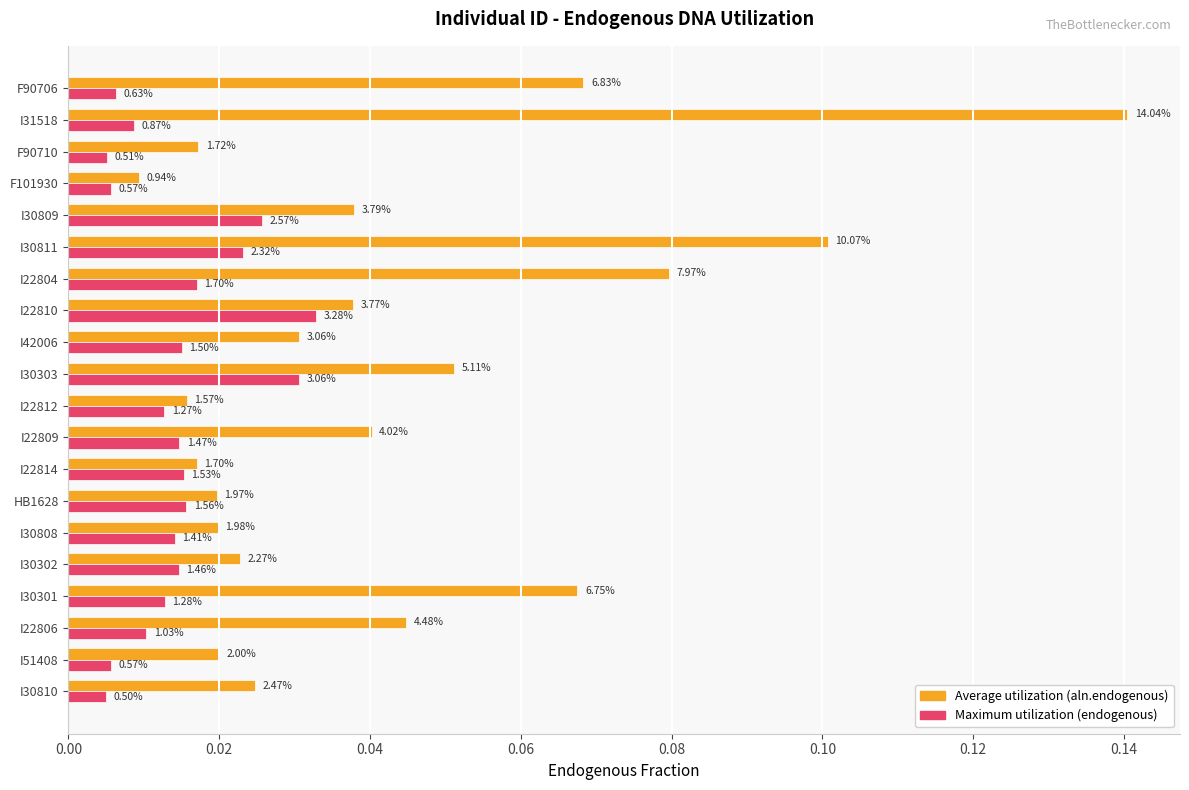

What is the greatest value displayed?

0.1